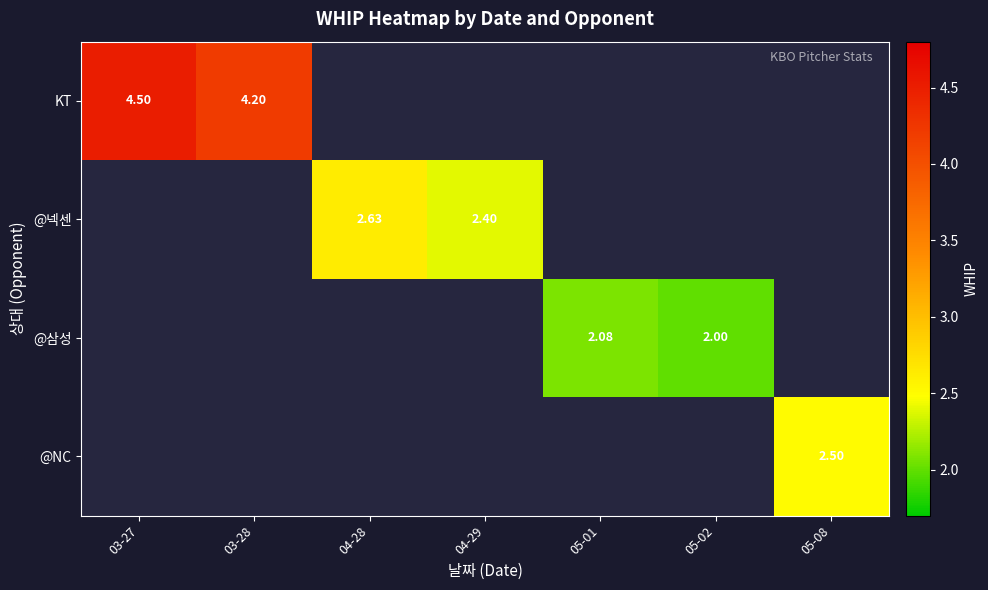

True or false: @NC has a value of 0.6 at 05-08.

False